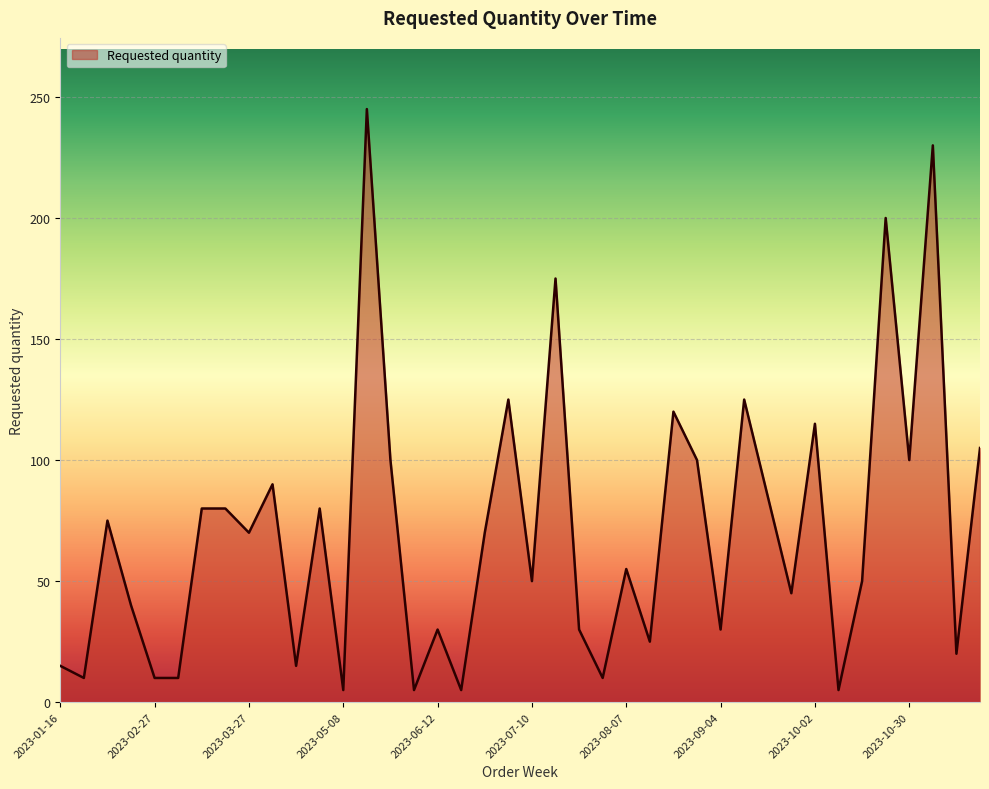

What is the difference between the maximum and minimum values?

240